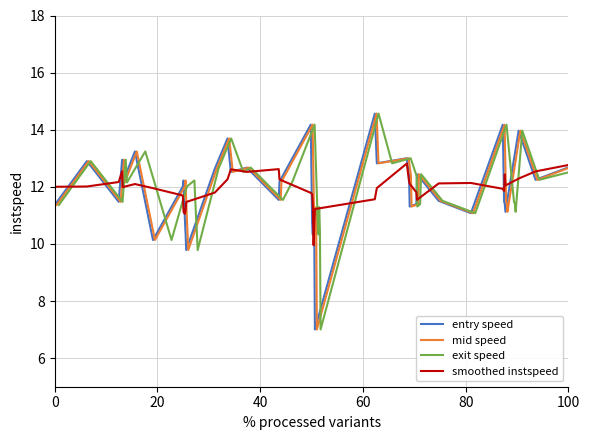

Does the chart display data point markers on the line(s)?

No